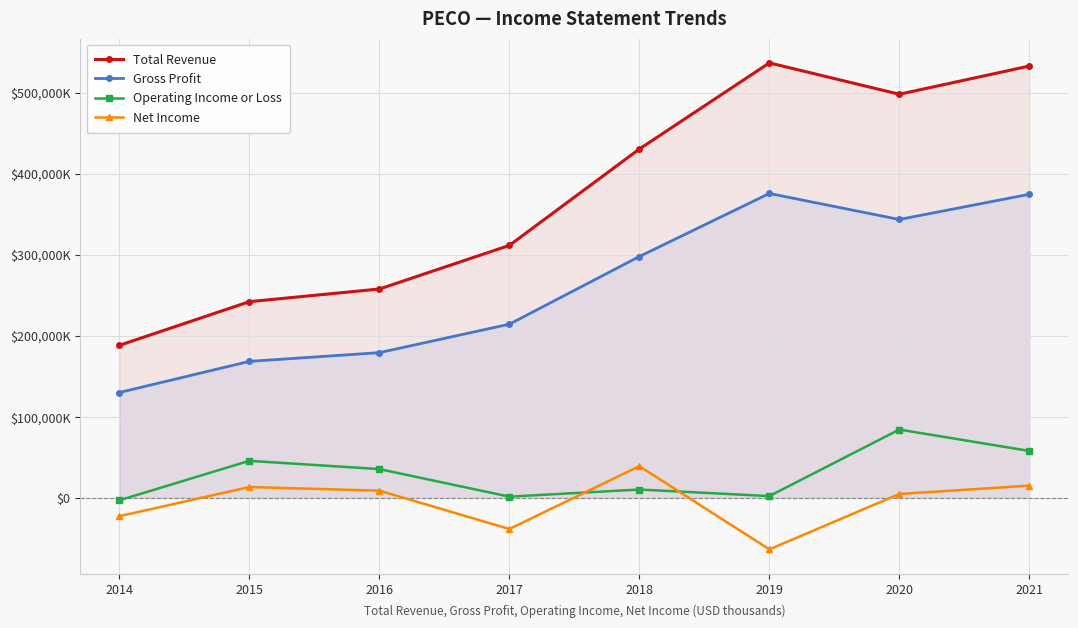

True or false: Total Revenue and Operating Income or Loss intersect in this chart.

False